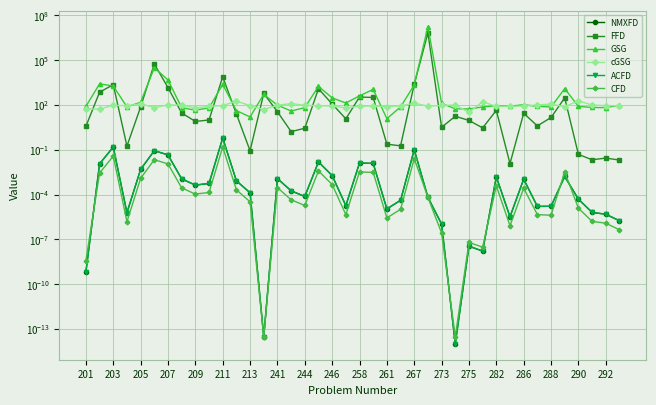

Which category has the lowest value across all series?

27